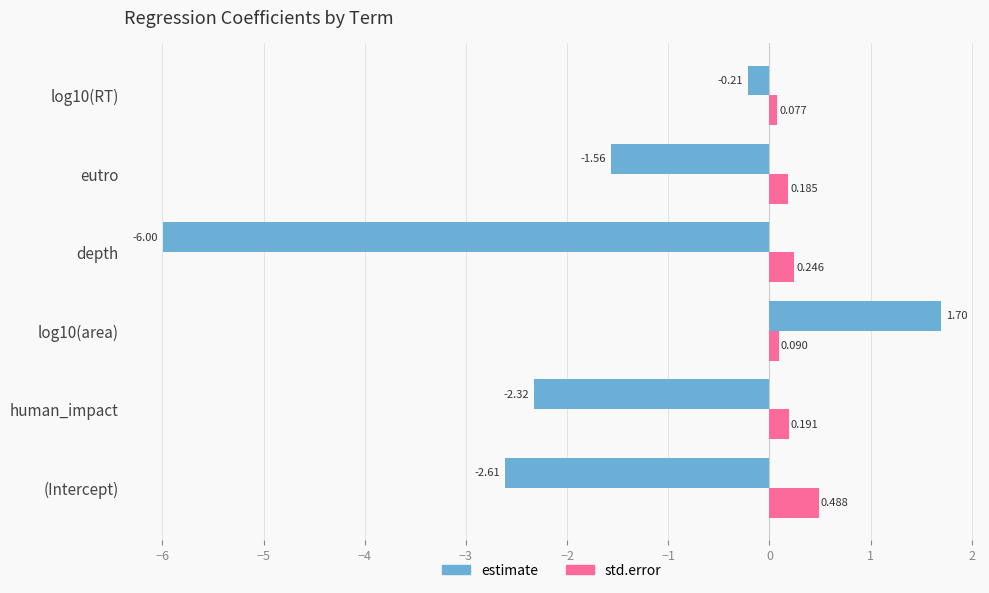

At how many categories does at least one series exceed 1?

1